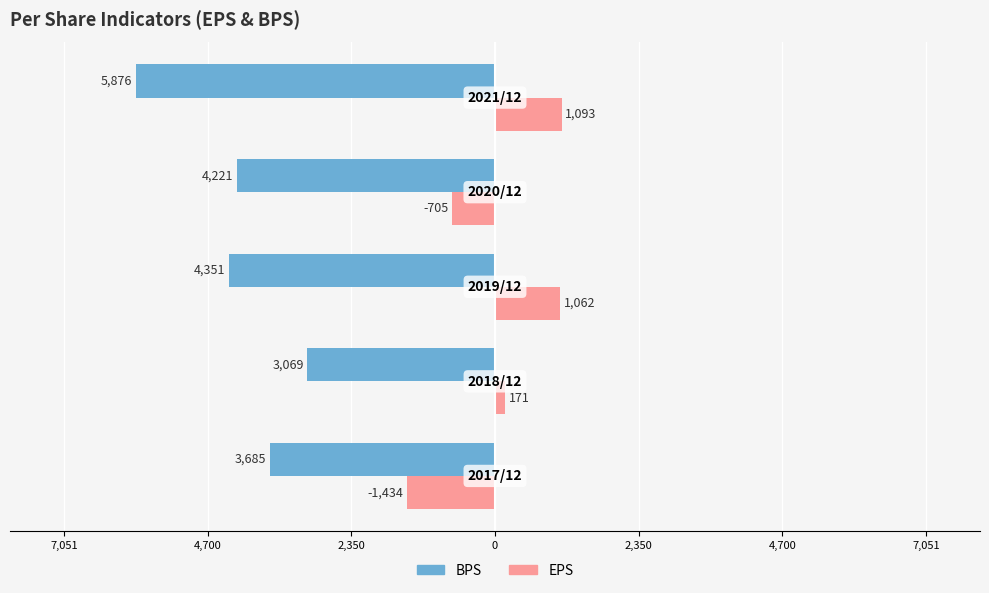

What are all the series names shown in the legend?

BPS, EPS